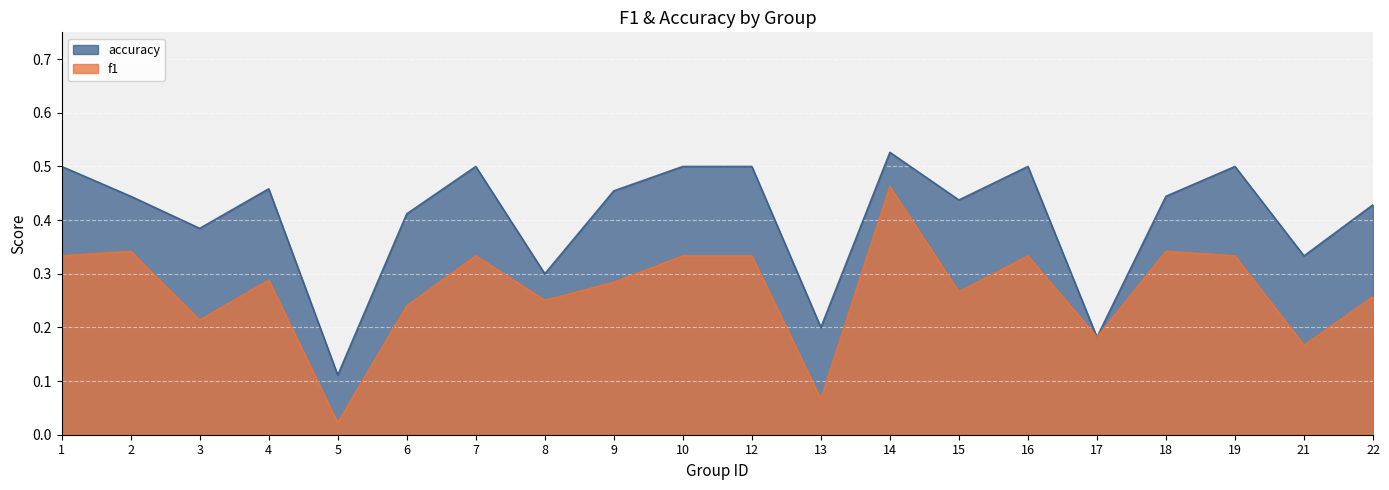

Rank the series by their maximum value, from highest to lowest.

accuracy, f1